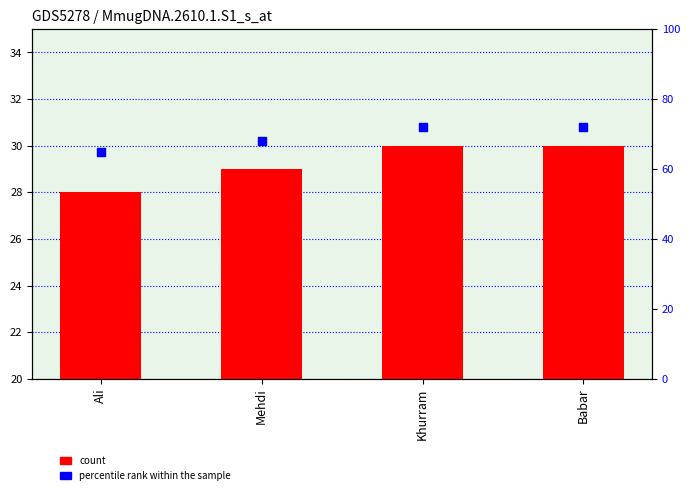

Which series has the widest spread of Y values?

percentile rank within the sample